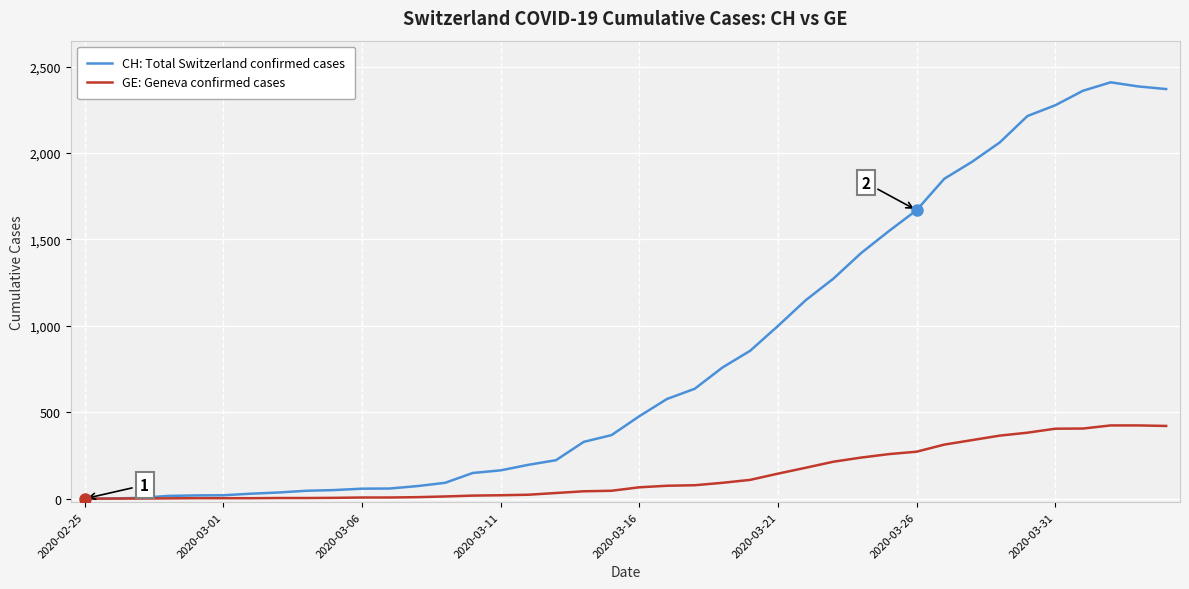

Which series has the largest total across all categories?

CH: Total Switzerland confirmed cases